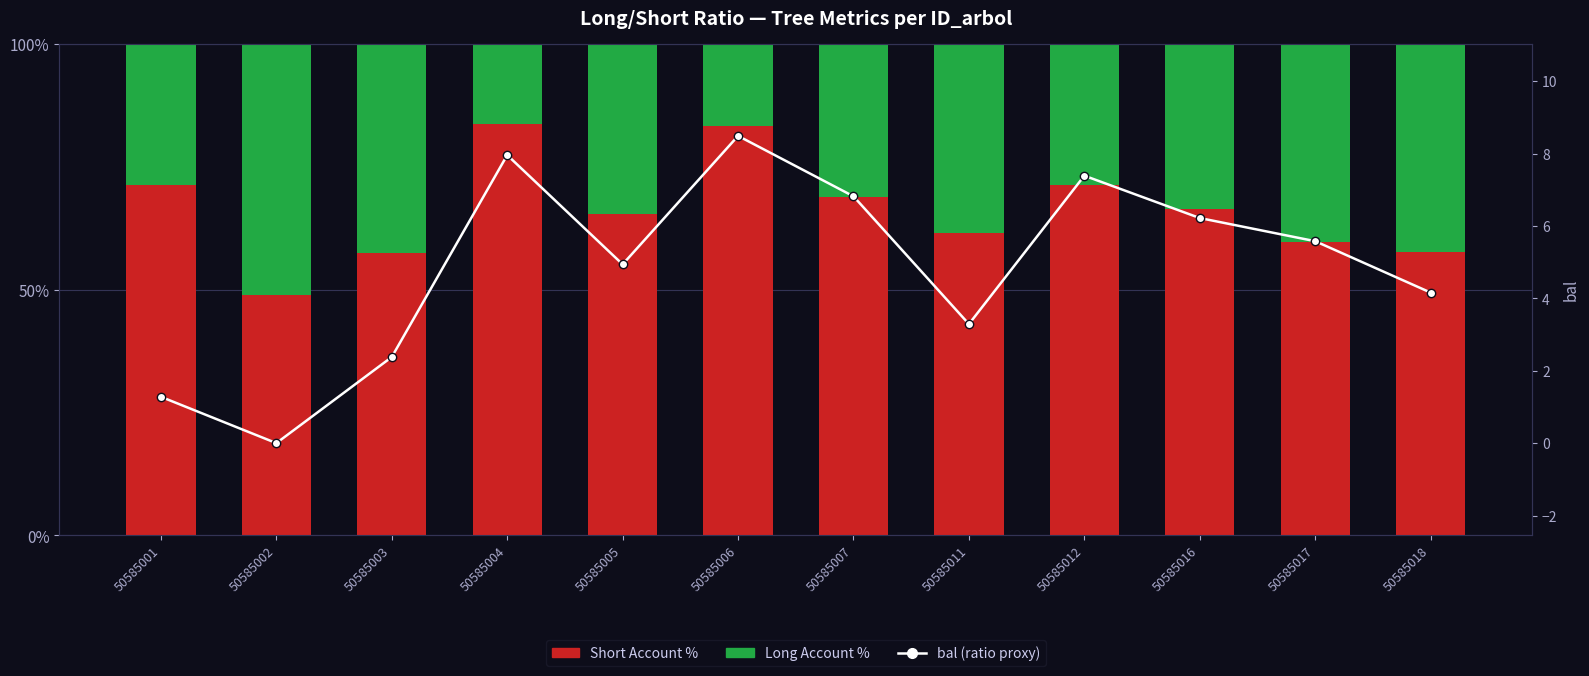

What is the greatest value displayed?

83.8